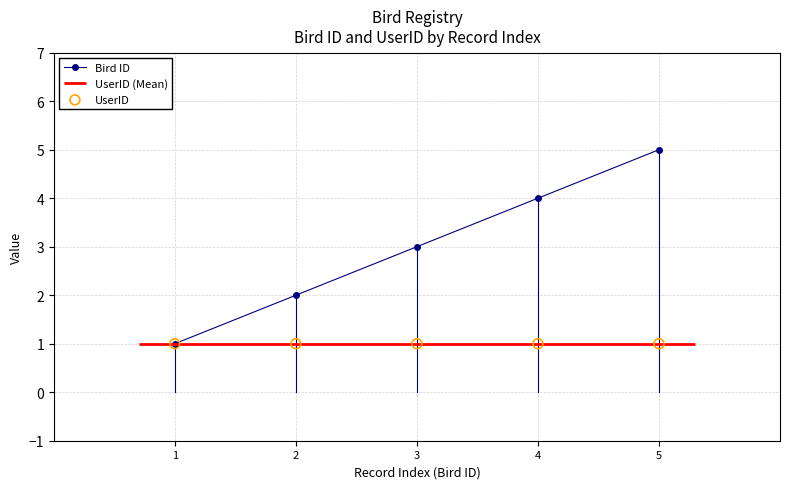

At which category is the sum across all series the highest?

5